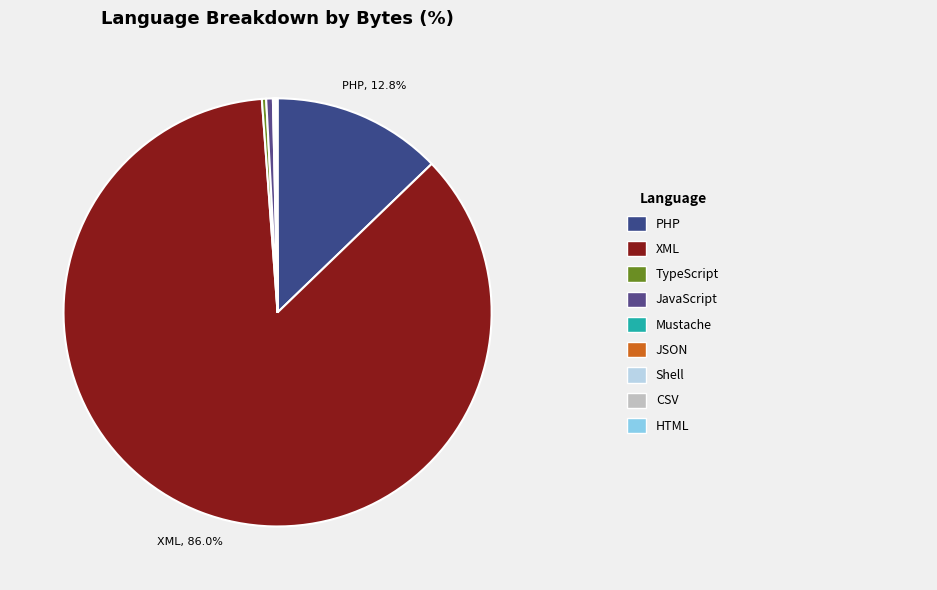

Which category accounts for the majority?

XML